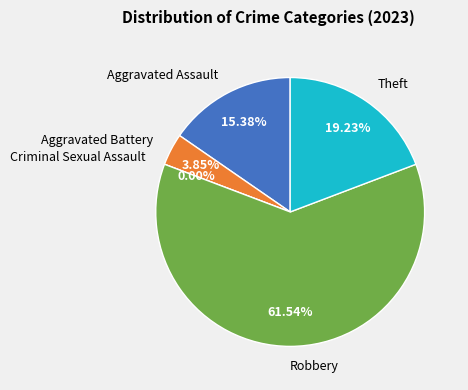

Combined, what portion of the pie is Theft and Criminal Sexual Assault?

19.2%